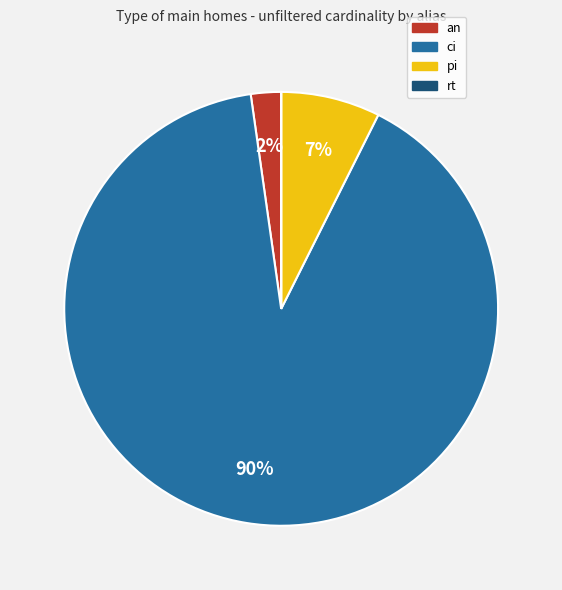

Does ci represent more than half of the total?

Yes